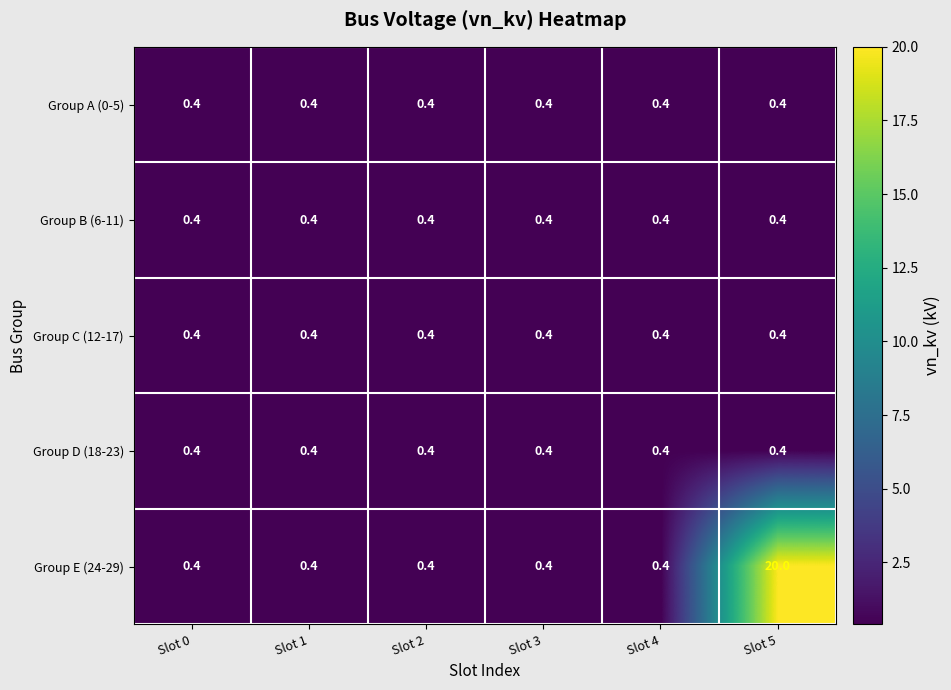

What is the sum of all Group D (18-23) values?

2.4